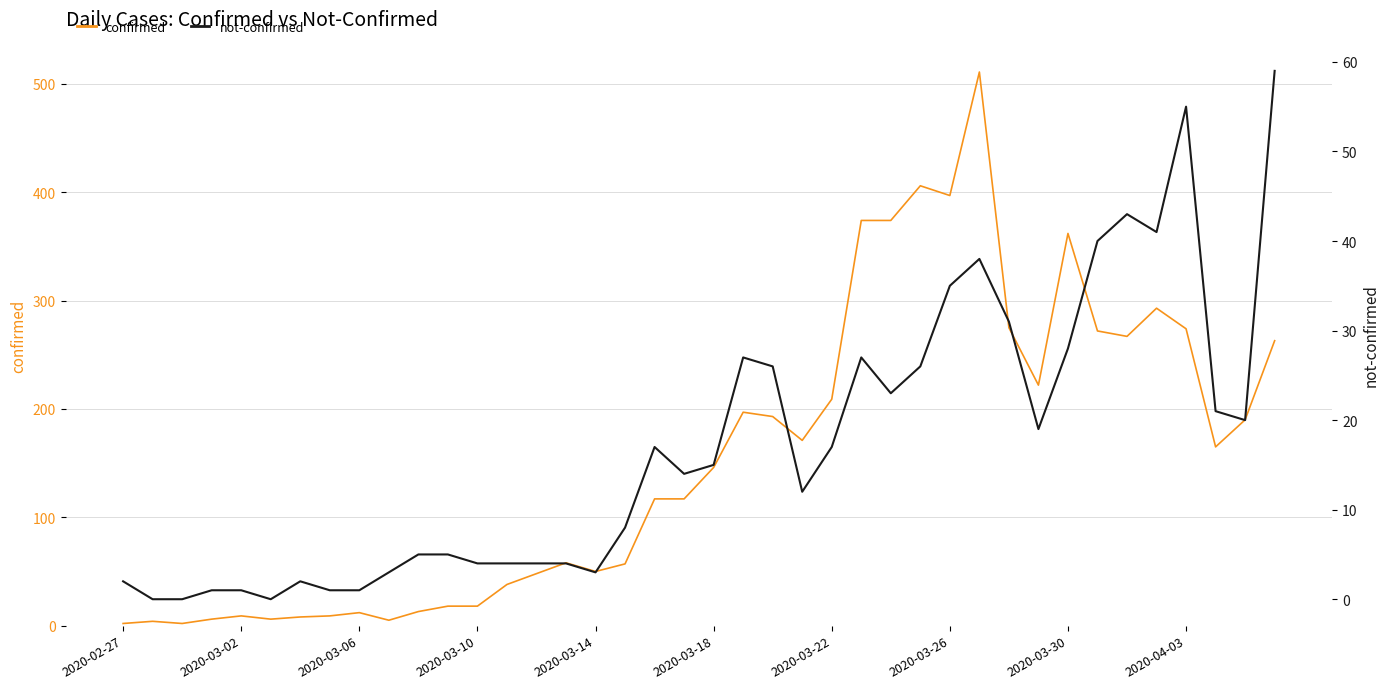

Which series has the widest spread of values?

confirmed